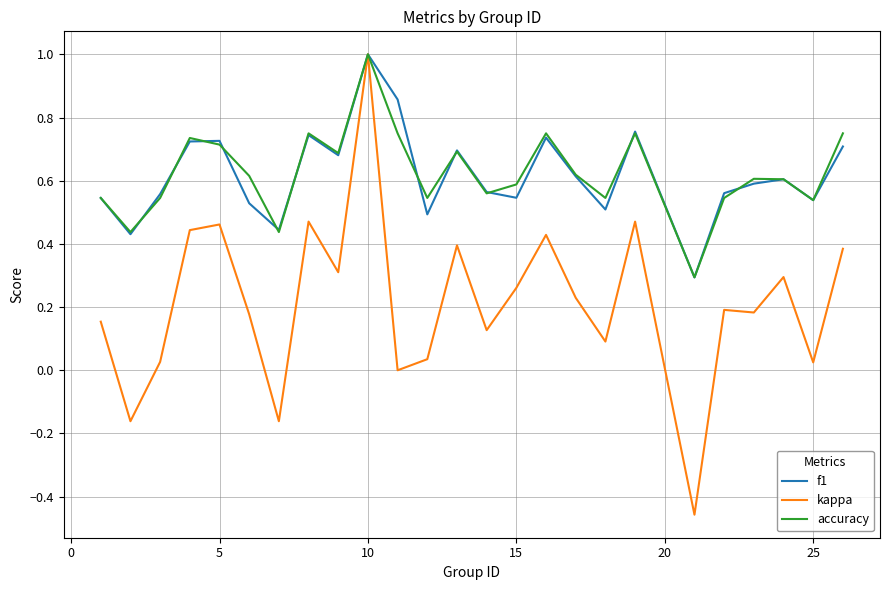

Which series has the widest spread of values?

kappa